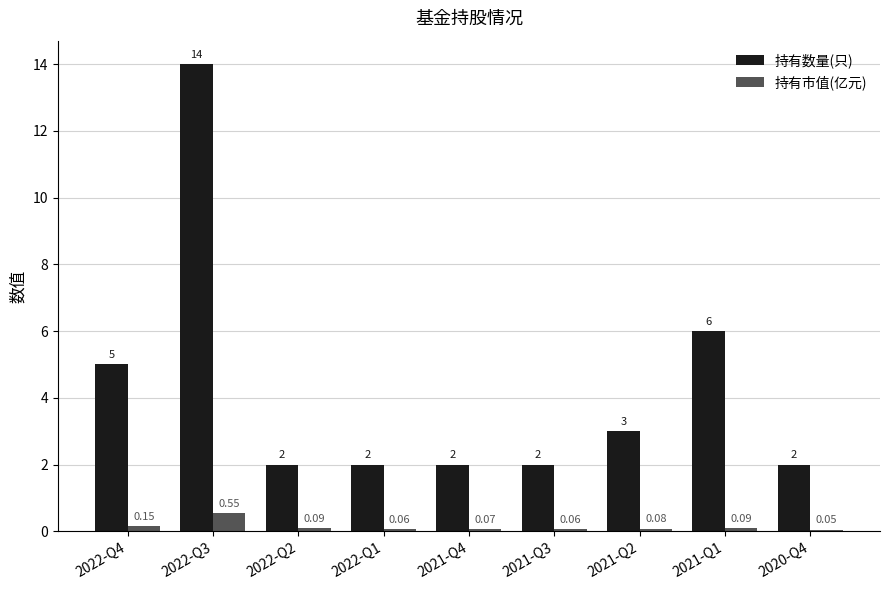

Which series has the widest spread of values?

持有数量(只)